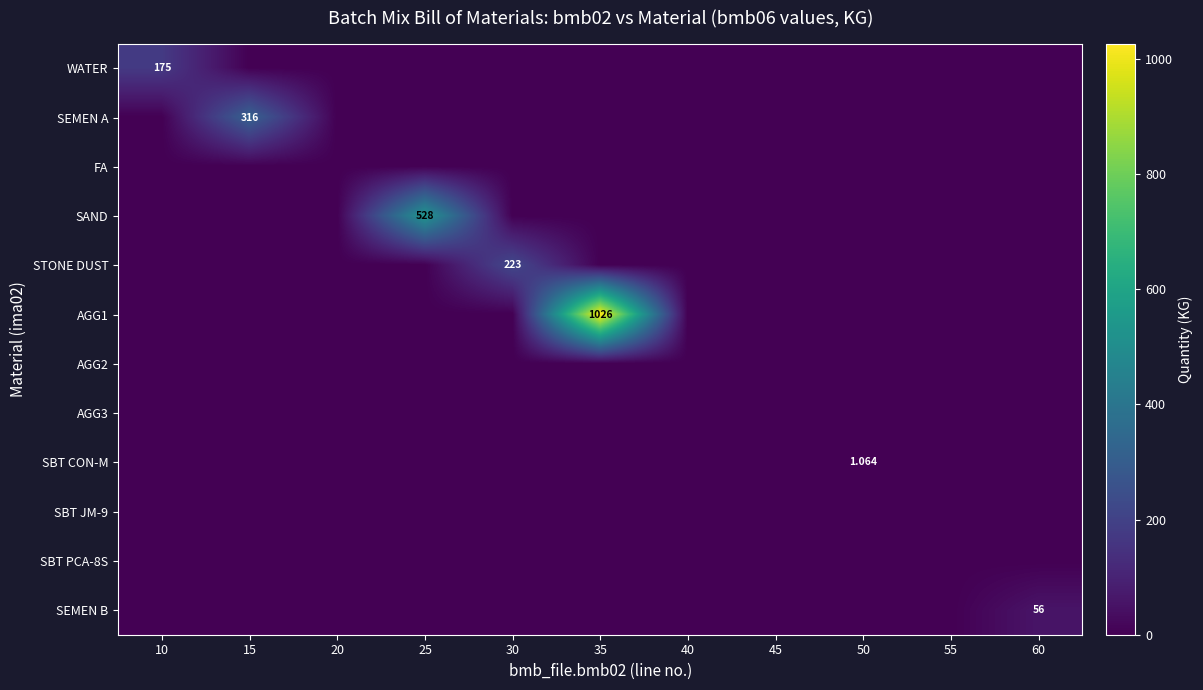

Which series has the widest spread of values?

AGG1